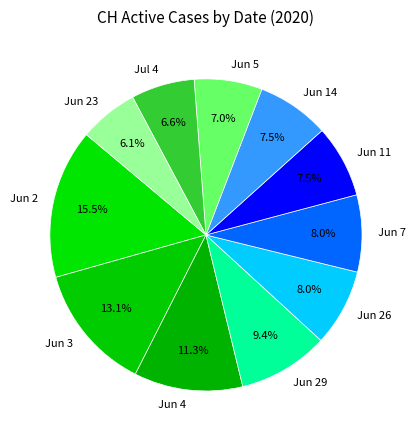

What is the largest slice in the pie chart?

Jun 2